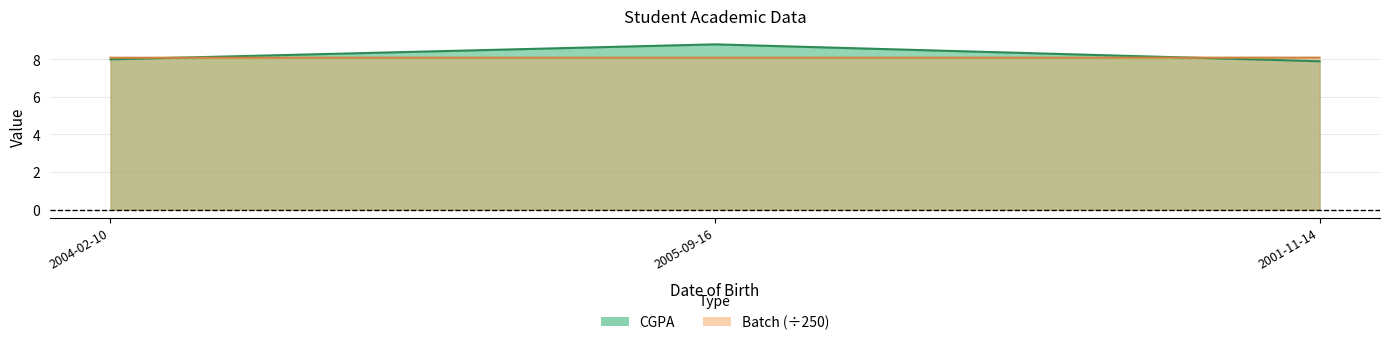

The value of CGPA at 2001-11-14 is 2.4. True or false?

False